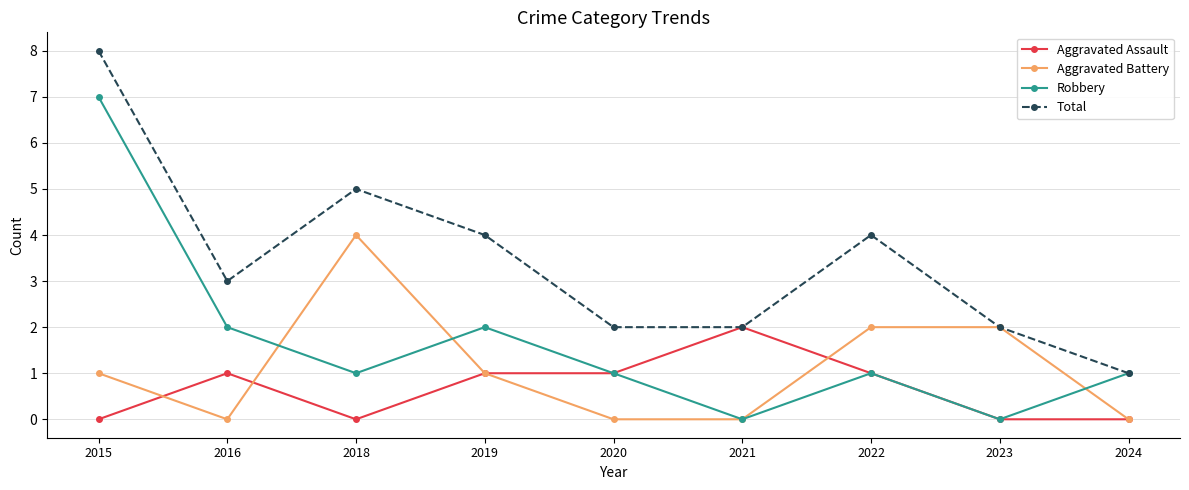

What is the value of the Aggravated Battery point at the 1st from the left?

1